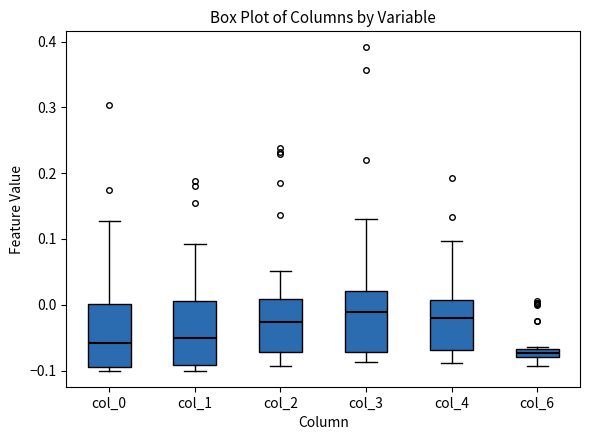

Where does the lower whisker of the box for col_6 end on the y-axis? The values are not printed on the chart, so give them approximately, as read against the axis.

-0.09